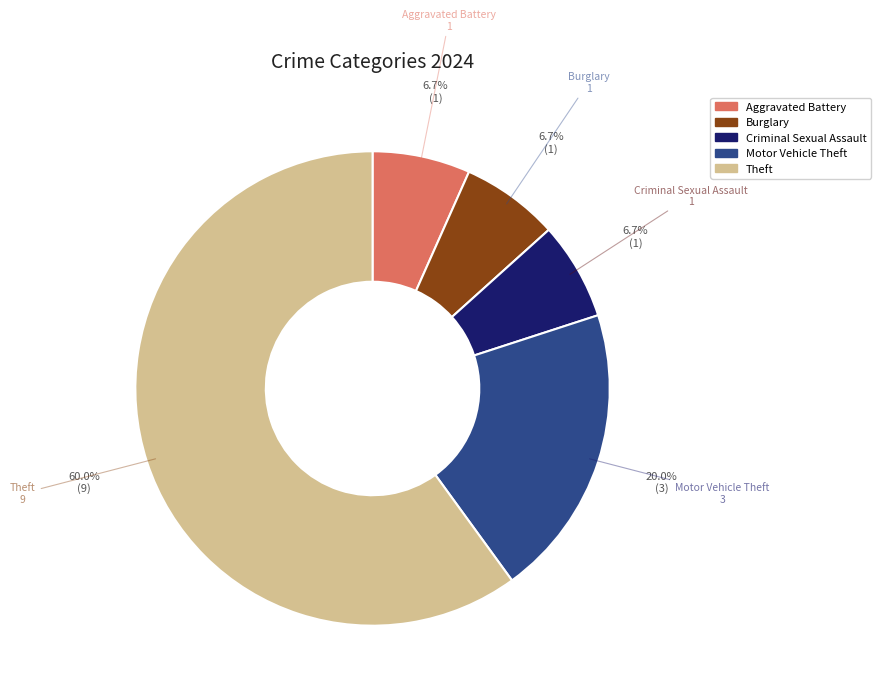

How many segments does this pie chart have?

5